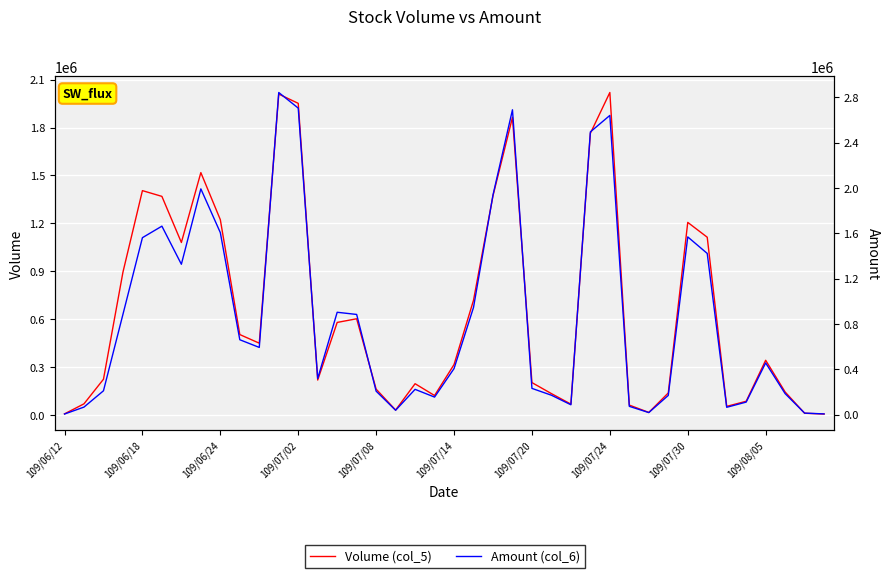

Which series has the largest range (max minus min)?

Amount (col_6)